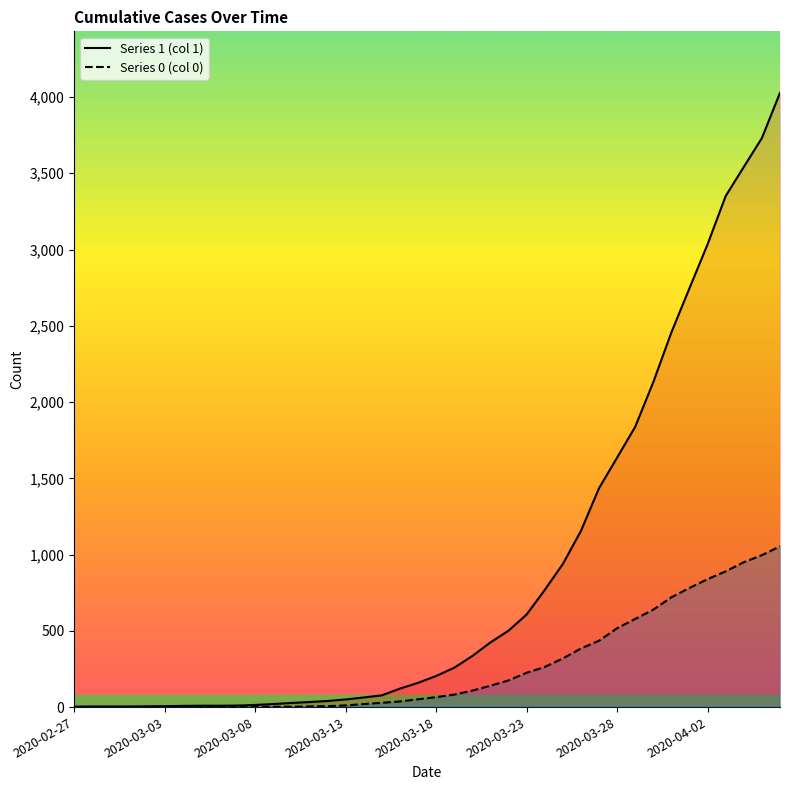

What are all the series names shown in the legend?

1, 0